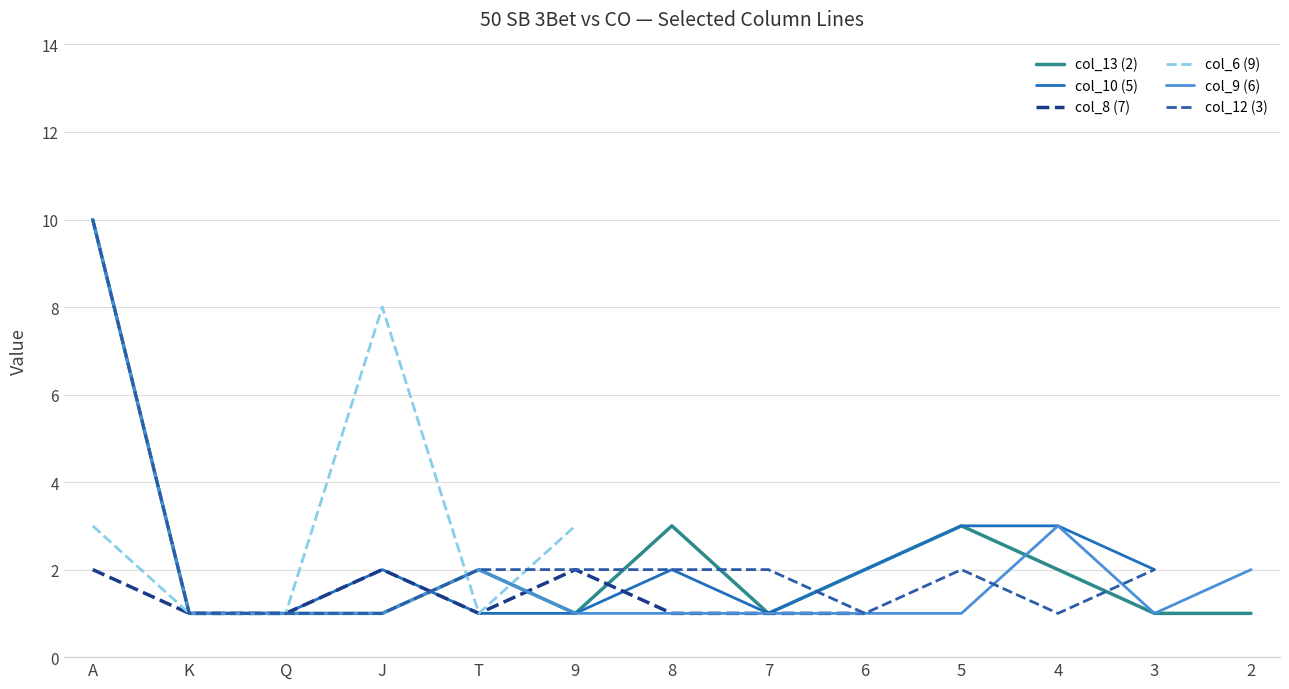

At which label is col_9 (6) closest to 5?

4